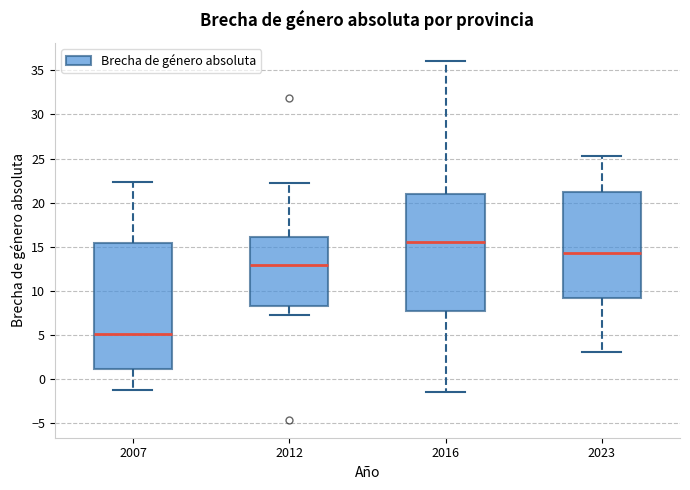

Comparing the boxes themselves (not the whiskers), which one is the tallest?

2007